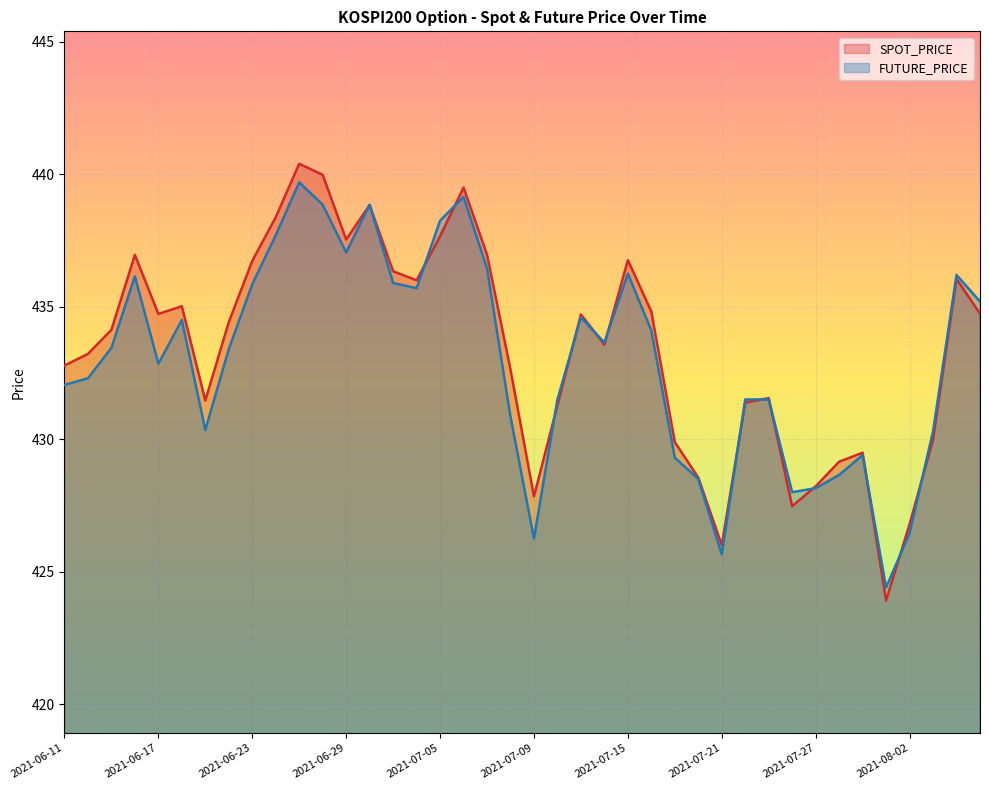

What is the sum of all FUTURE_PRICE values?

17318.9